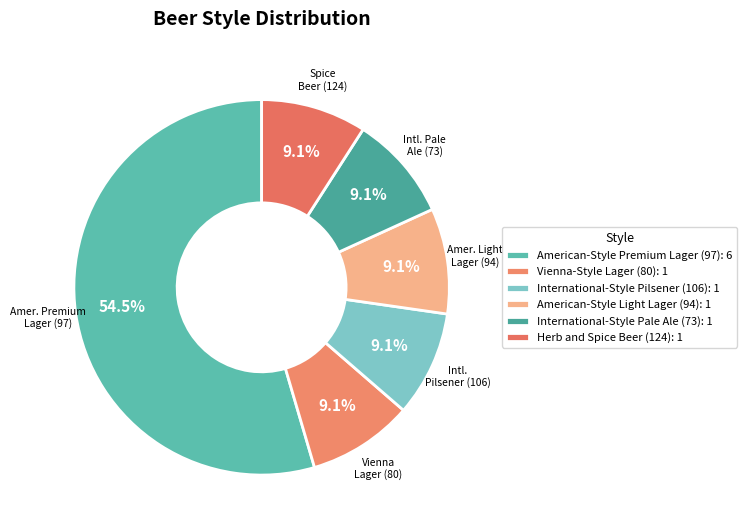

What percentage do International-Style Pilsener (106) and Herb and Spice Beer (124) together represent?

18.2%